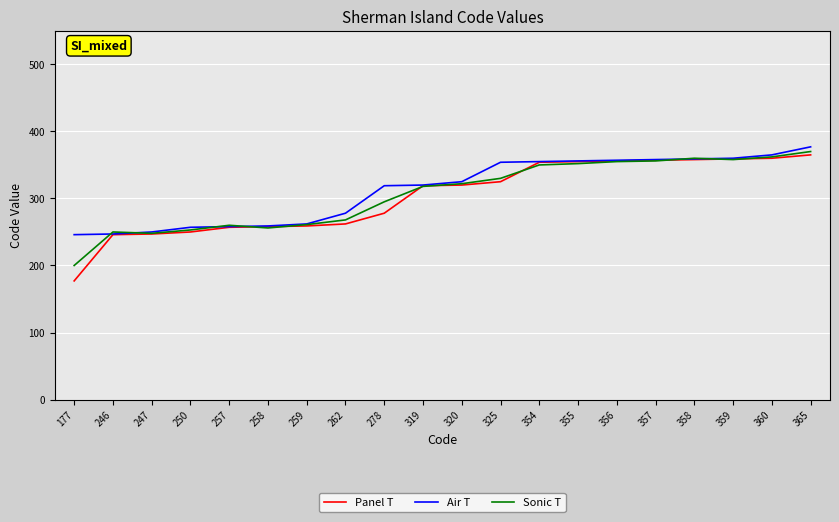

What are all the series names shown in the legend?

Panel T, Air T, Sonic T